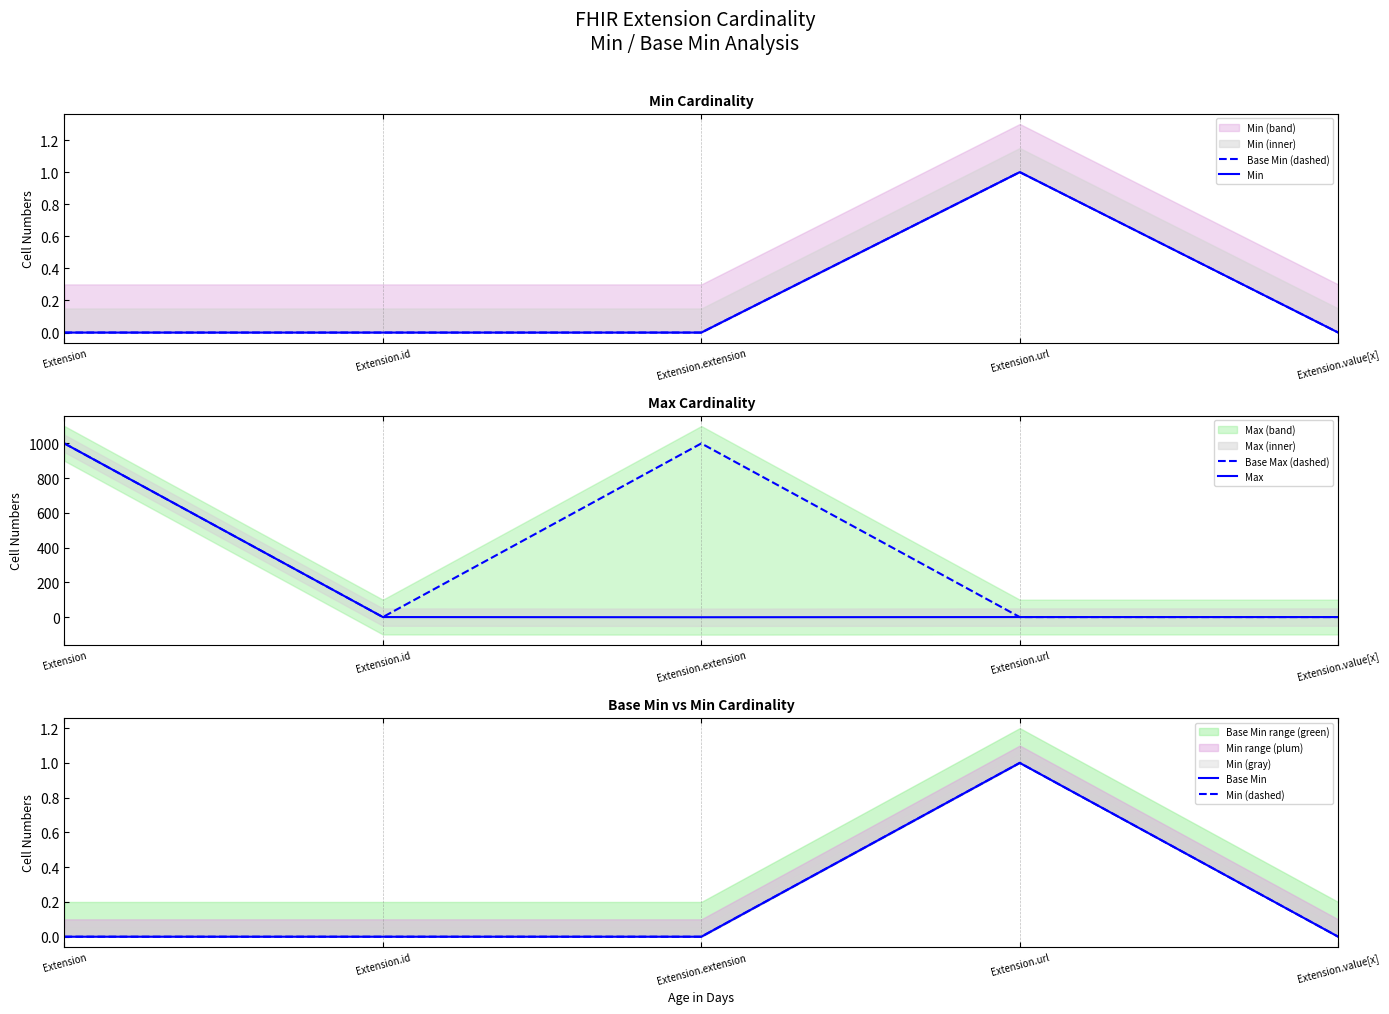

True or false: Base Min has a value of 0 at Extension.extension.

False